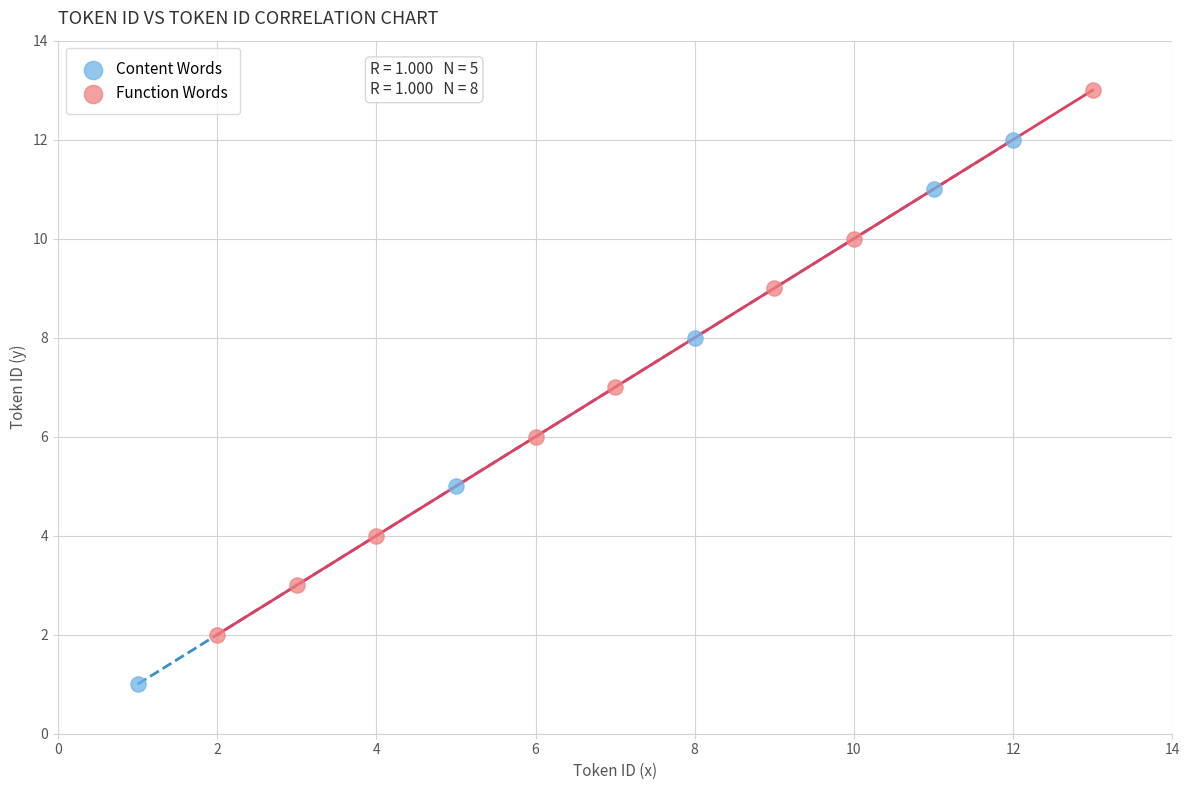

Which series contains the highest Y value?

Function Words